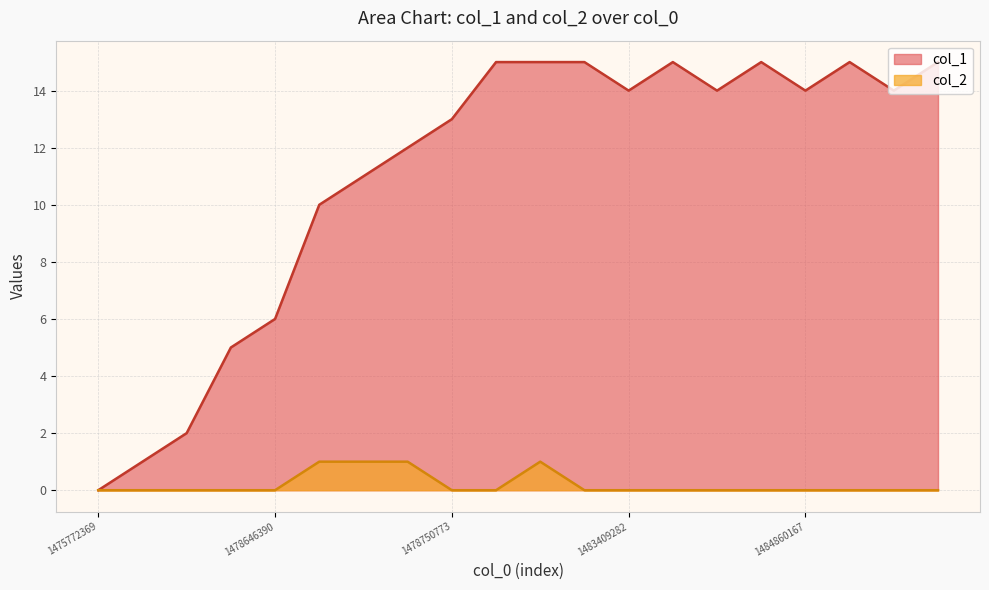

Is it true that col_2 equals -1 at 1483409282?

False